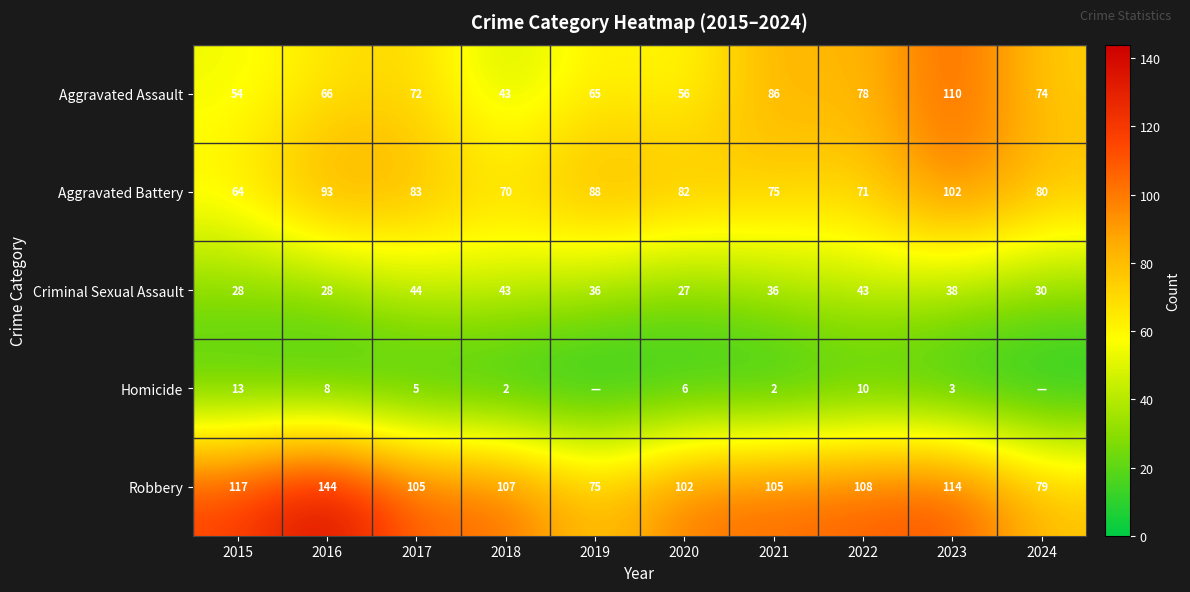

What is the approximate value of Aggravated Assault at 2024?

74